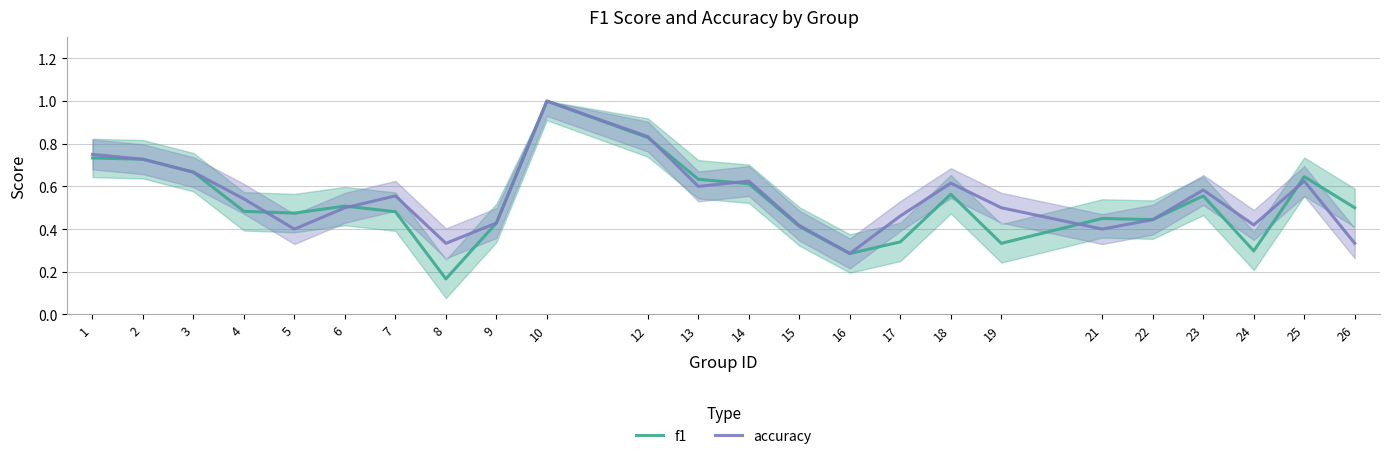

Which category has the lowest value in the accuracy series?

16